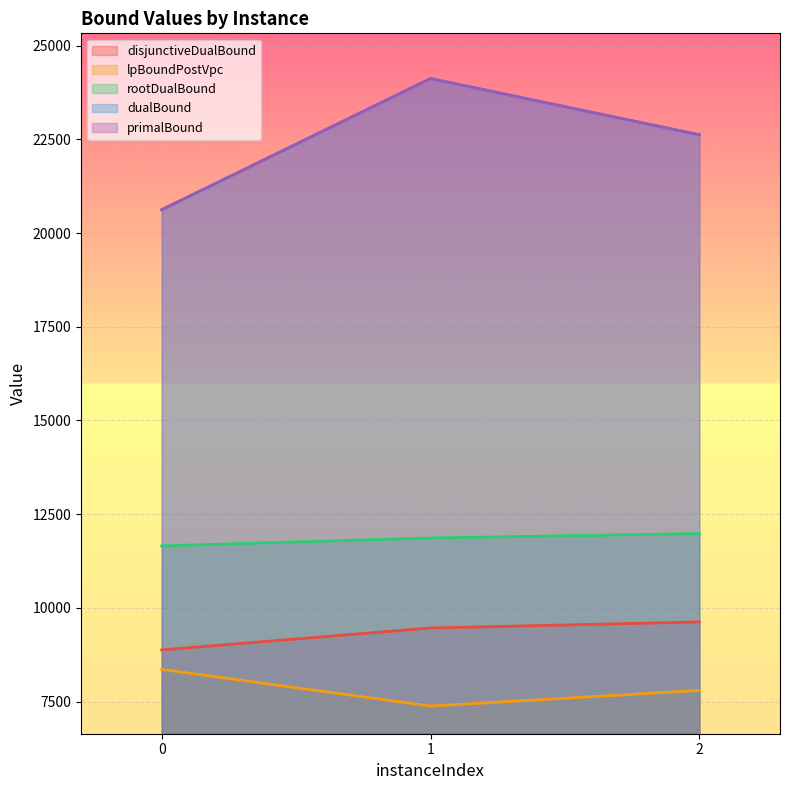

At which label does primalBound reach its peak?

1